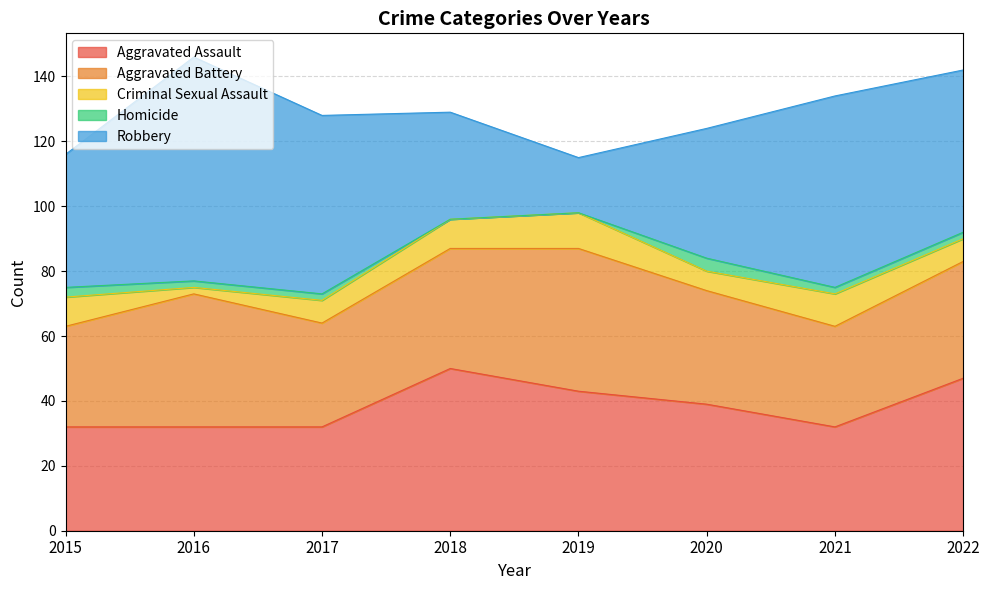

What is the maximum value for Criminal Sexual Assault?

11